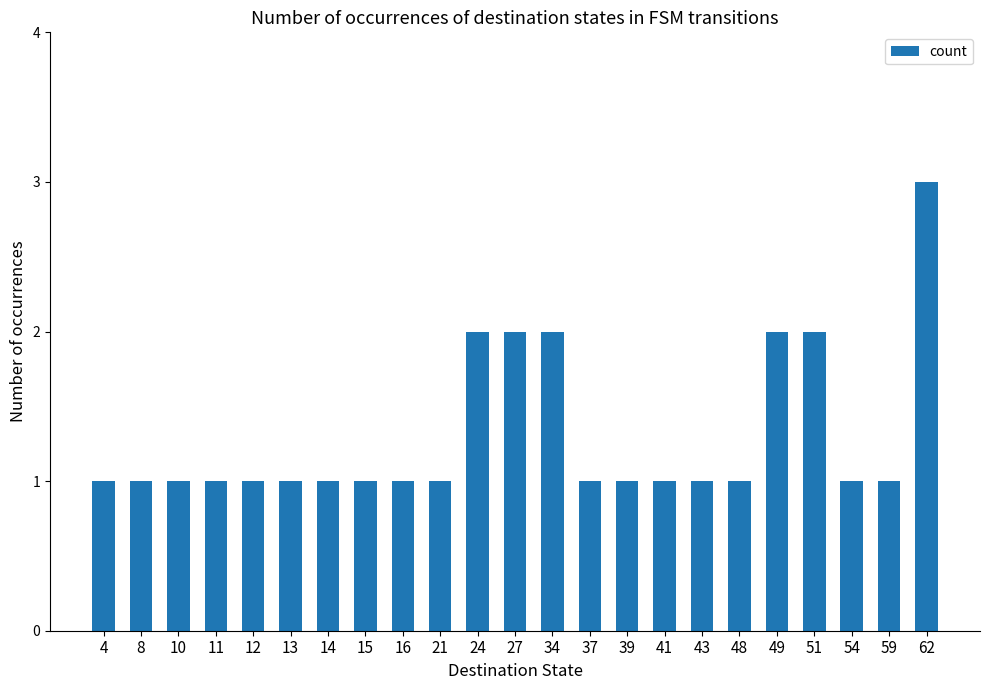

What is the value of the 23rd bar from the left?

3